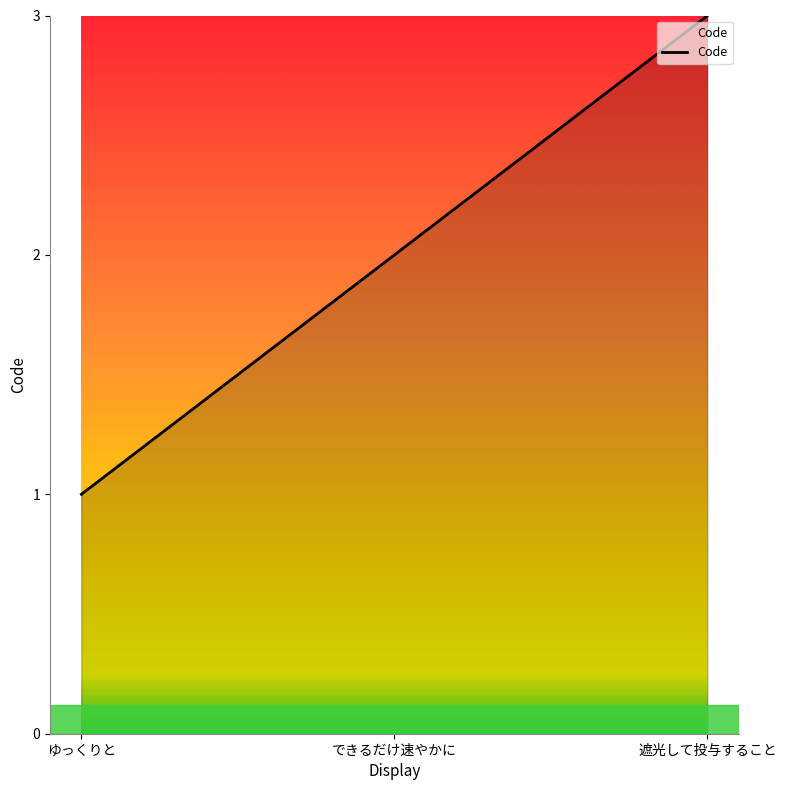

List the labels in order of value, largest first.

遮光して投与すること, できるだけ速やかに, ゆっくりと